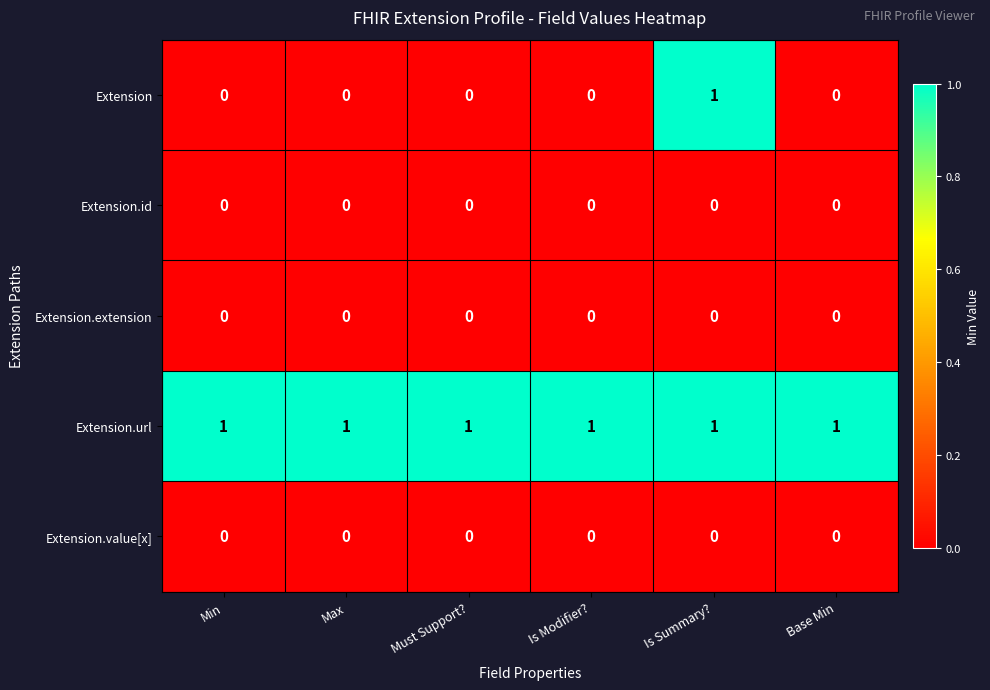

At how many categories does at least one series exceed 0?

6